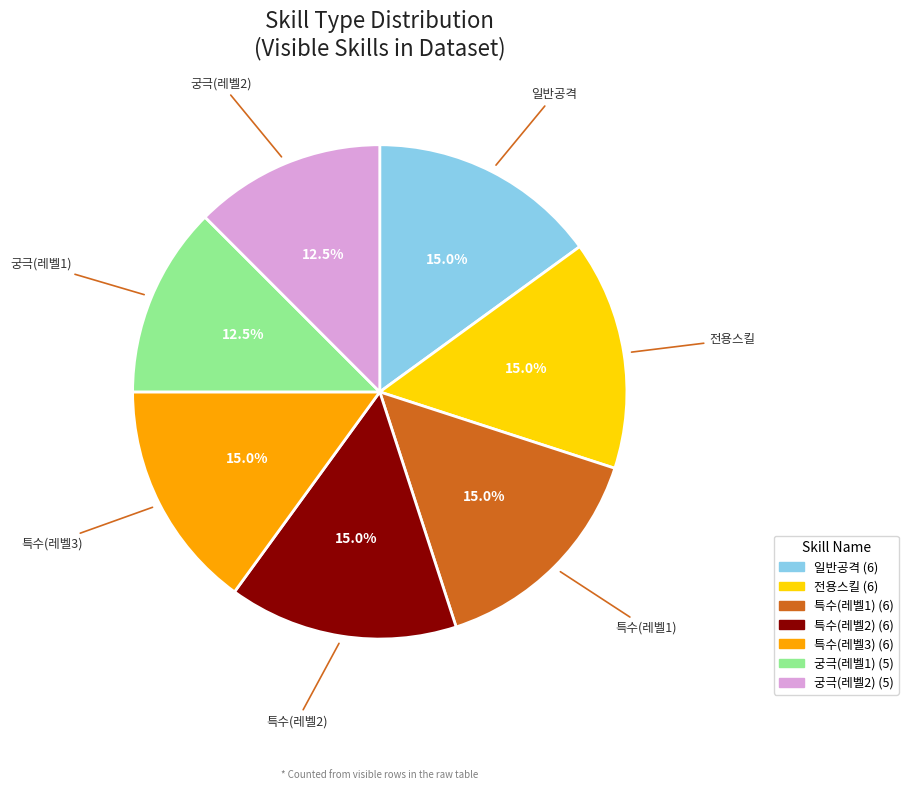

Is it true that 전용스킬 is 25% of the pie?

False